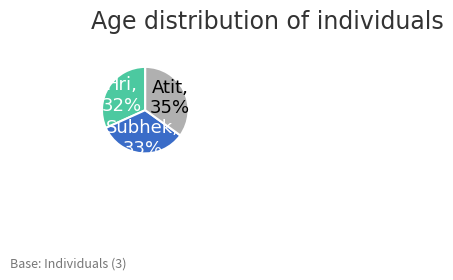

Is there a majority slice in this chart?

No